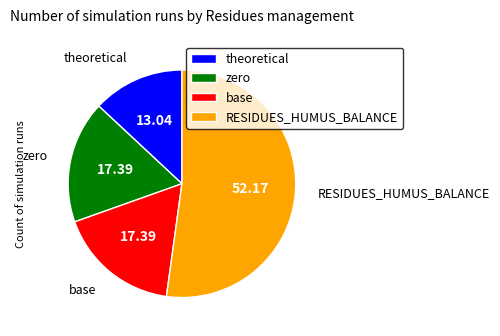

What is the smallest slice in the pie chart?

theoretical